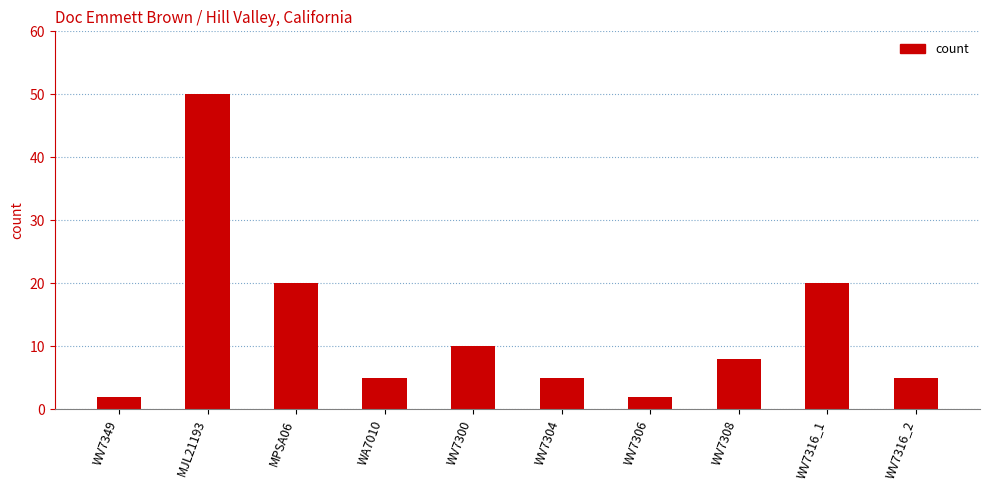

Read the value at WV7300.

10